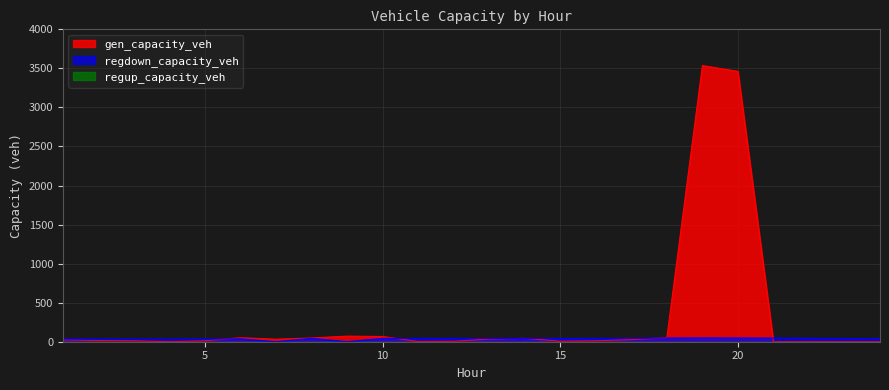

Does the chart display data point markers on the line(s)?

No